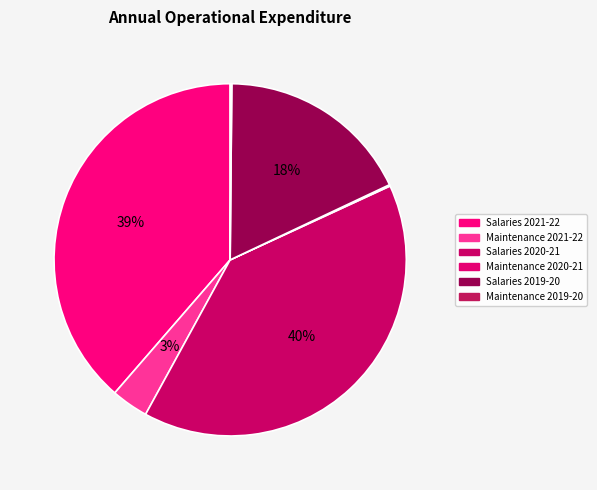

Is there a majority slice in this chart?

No